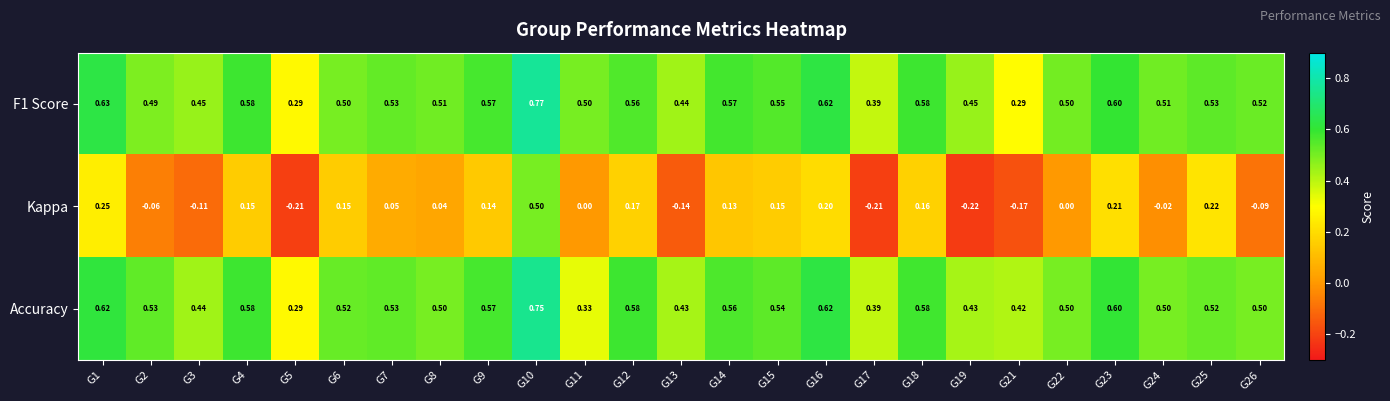

Between G17 and G23, which series saw the biggest shift?

Kappa